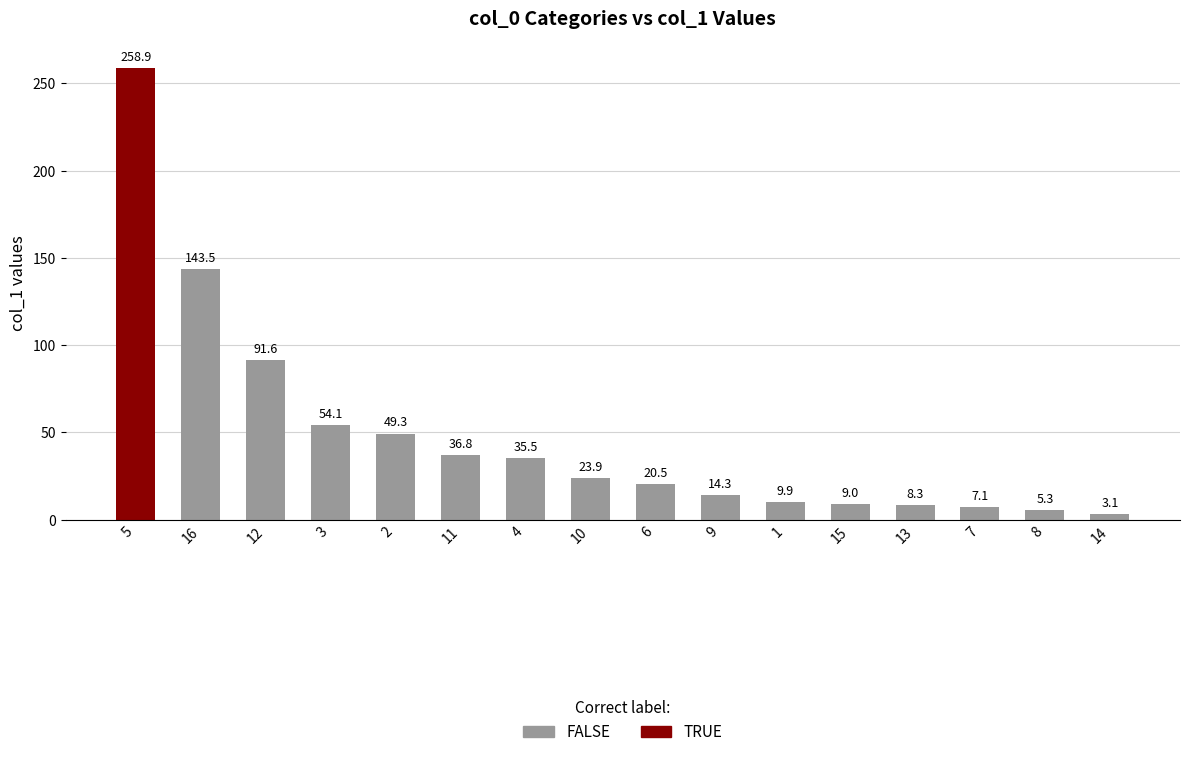

Reading left to right, list all the values displayed in this chart.

258.9	143.5	91.6	54.1	49.3	36.8	35.5	23.9	20.5	14.3	9.9	9.0	8.3	7.1	5.3	3.1